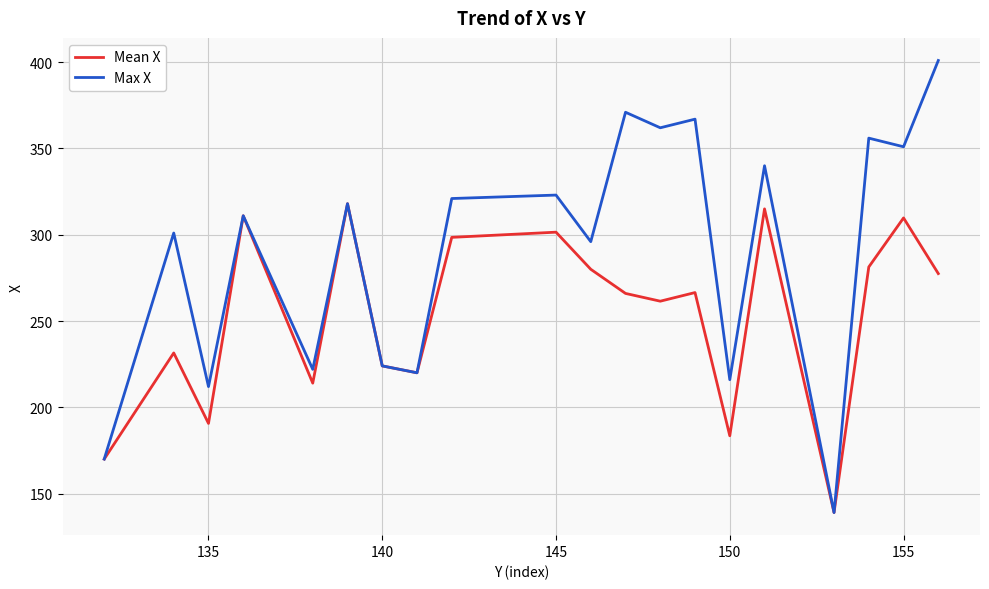

Which series has the largest total across all categories?

Max X